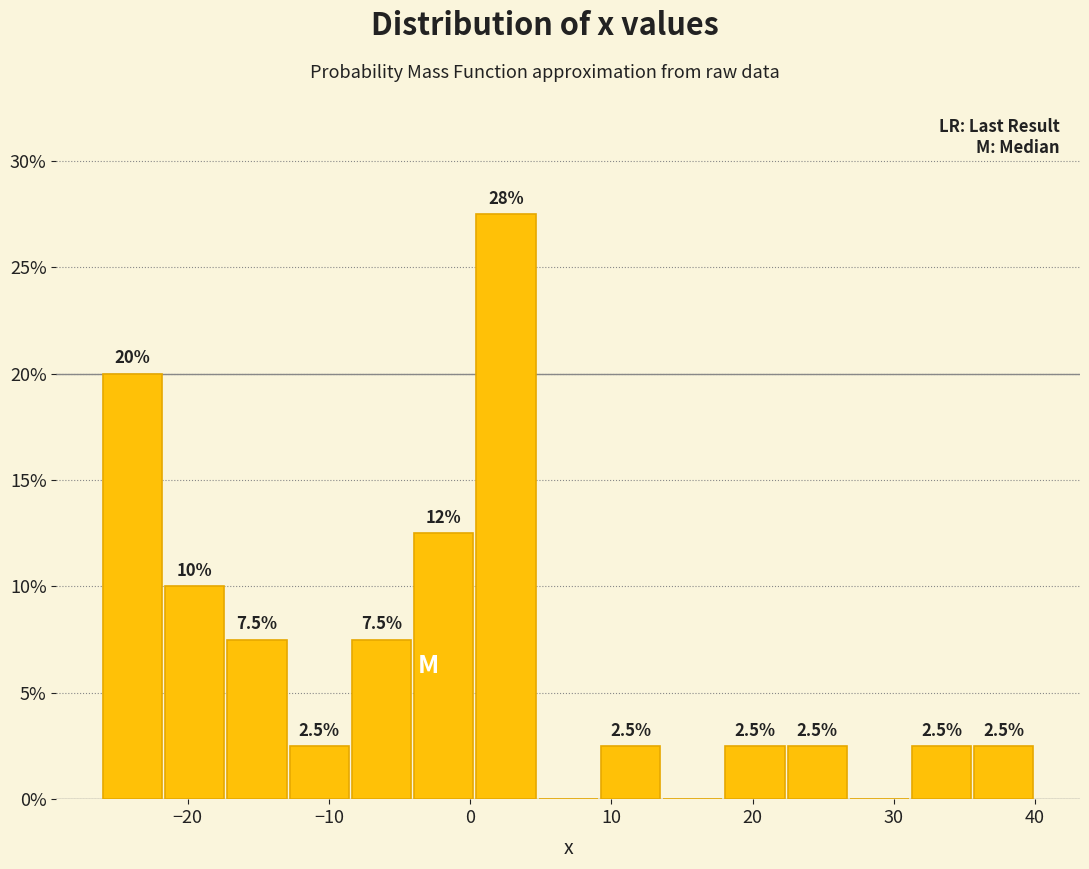

Over which range of the x-axis is the bar tallest?

0 to 5